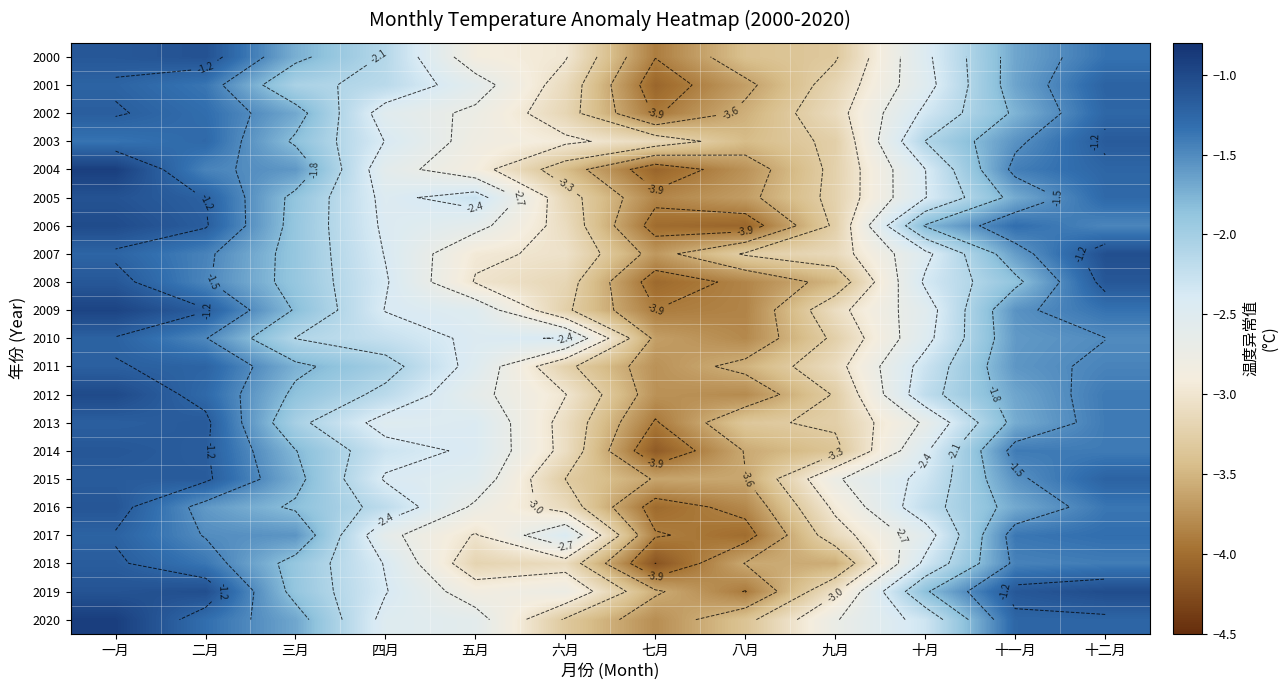

Is the value of 2007 at 五月 greater than the value of 2016 at 七月?

Yes